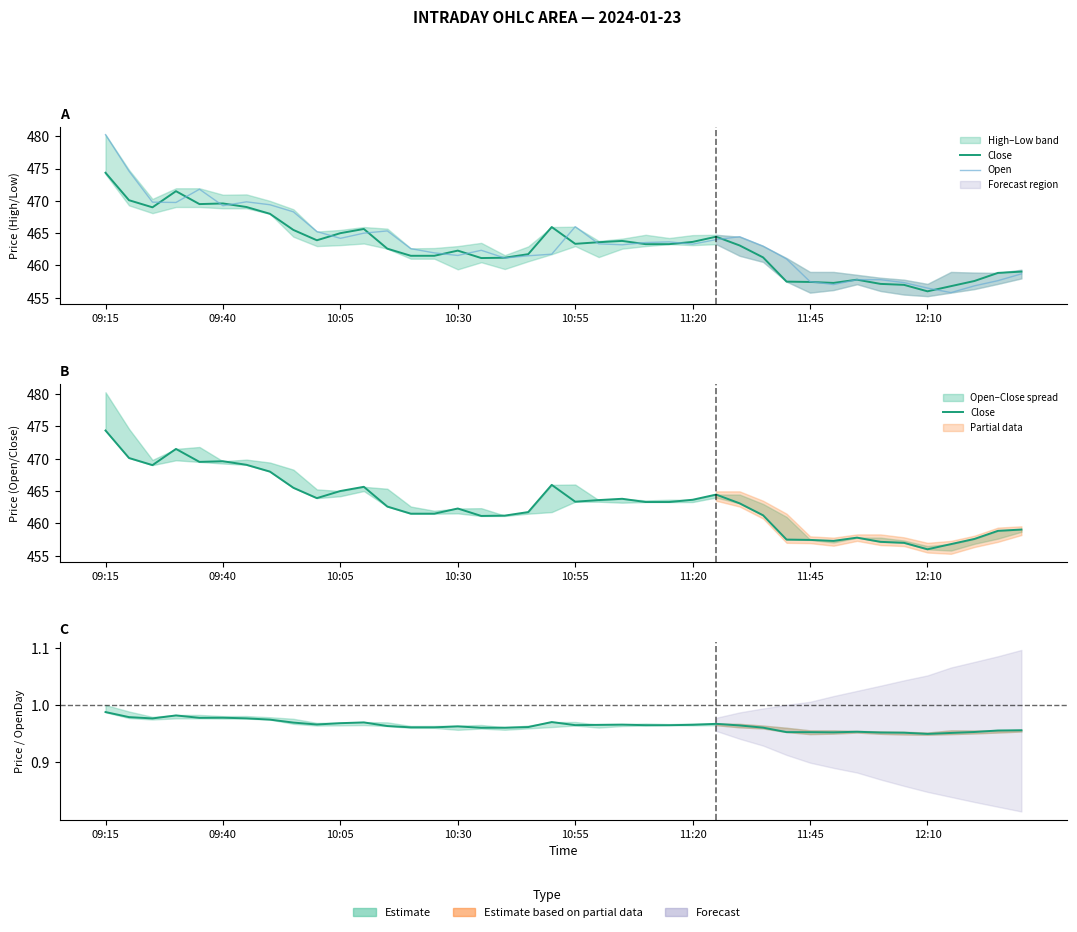

What is the highest value of the Close series?

474.4